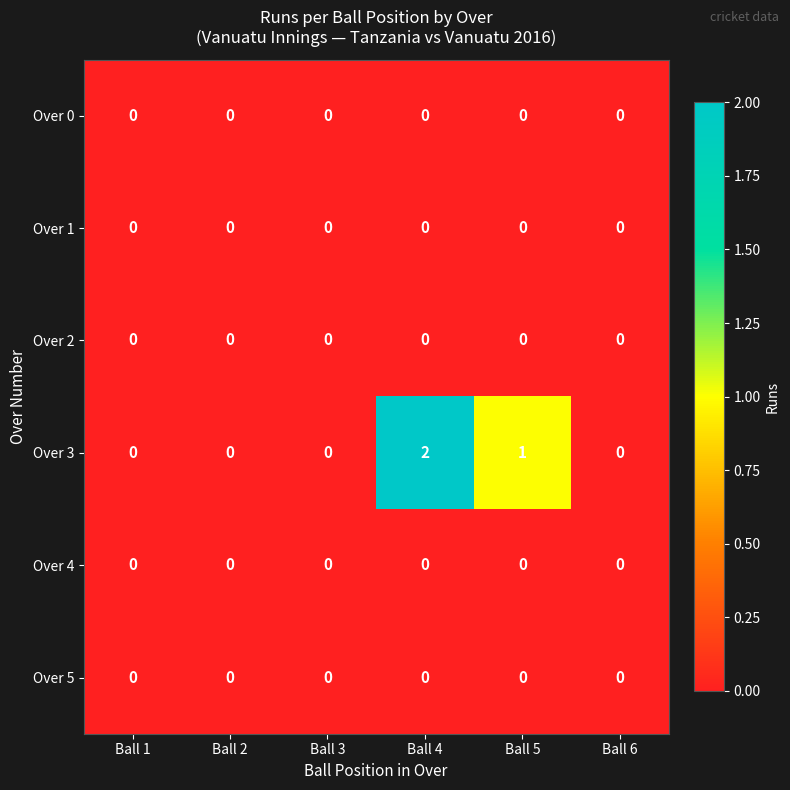

At which category is the sum across all series the highest?

Ball 4